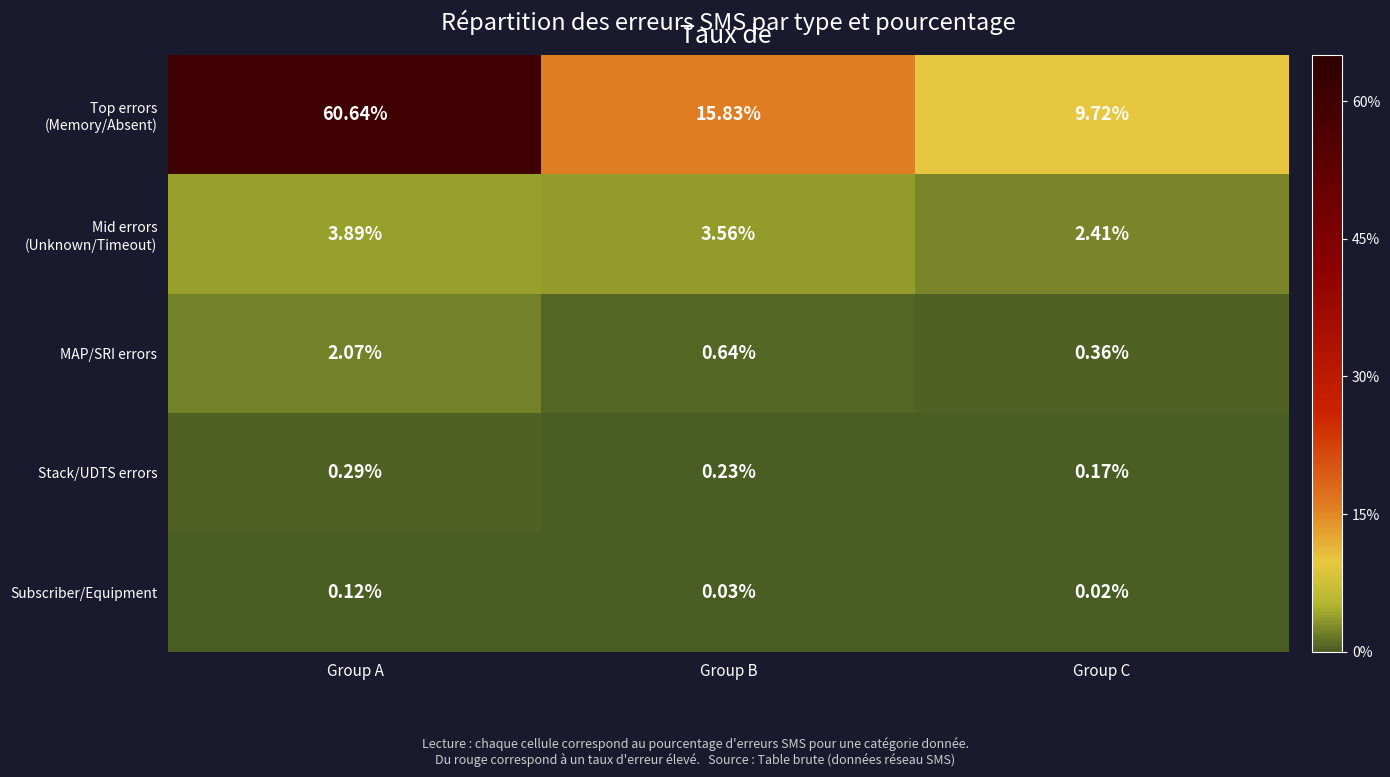

At which category is the sum across all series the highest?

Group A